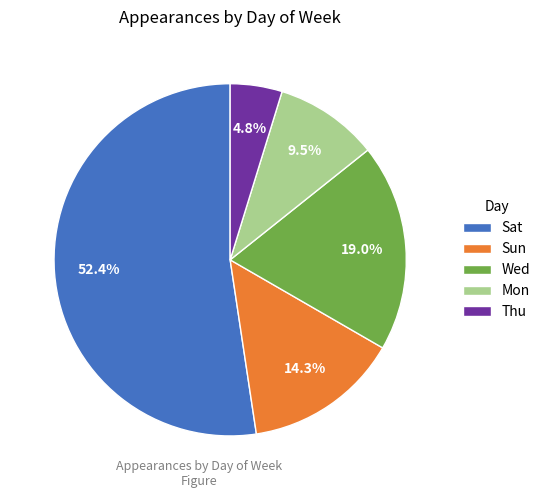

To the nearest percent, what percentage of the pie is Sat?

52%